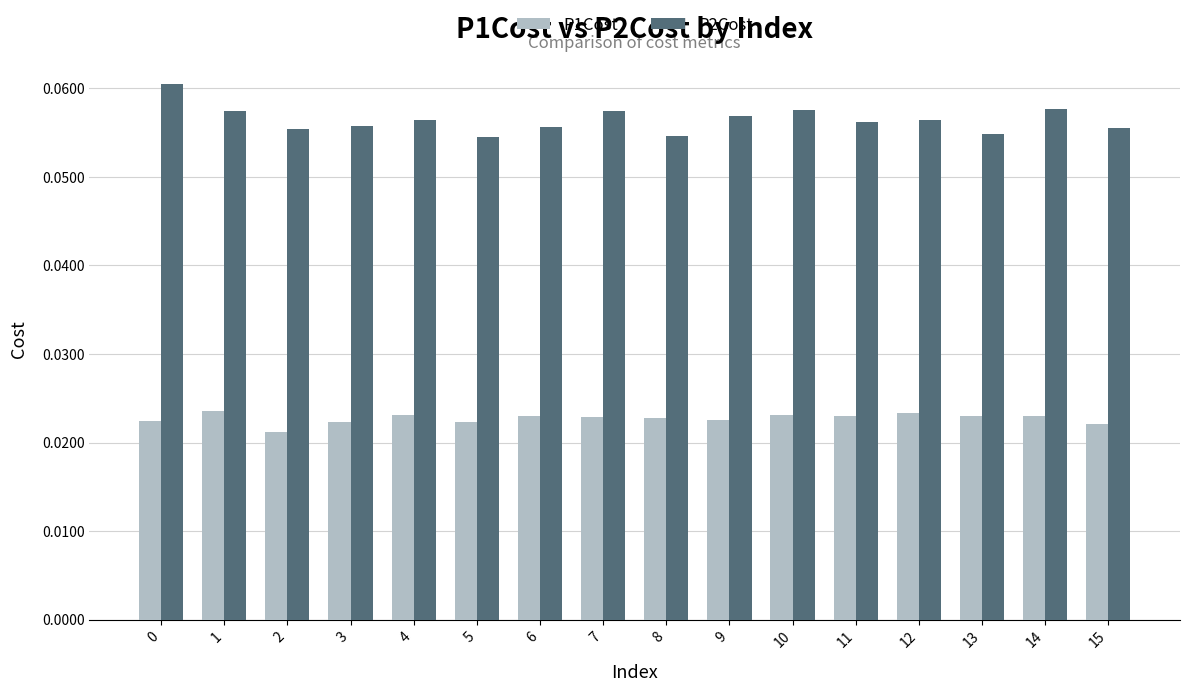

List the series in order of their peak value, highest first.

P2Cost, P1Cost